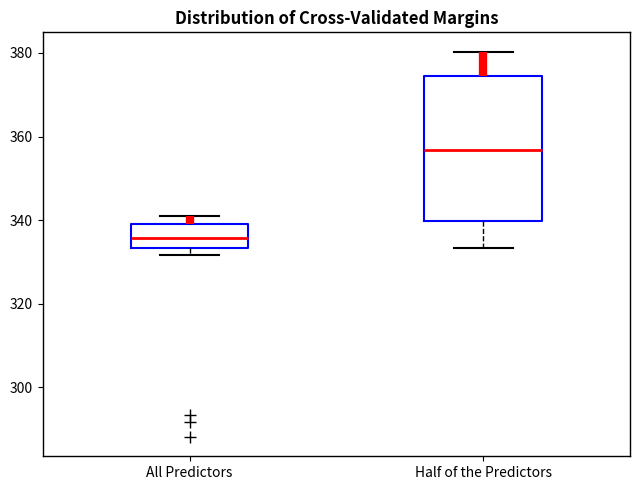

Which box's median line is the lowest?

All Predictors